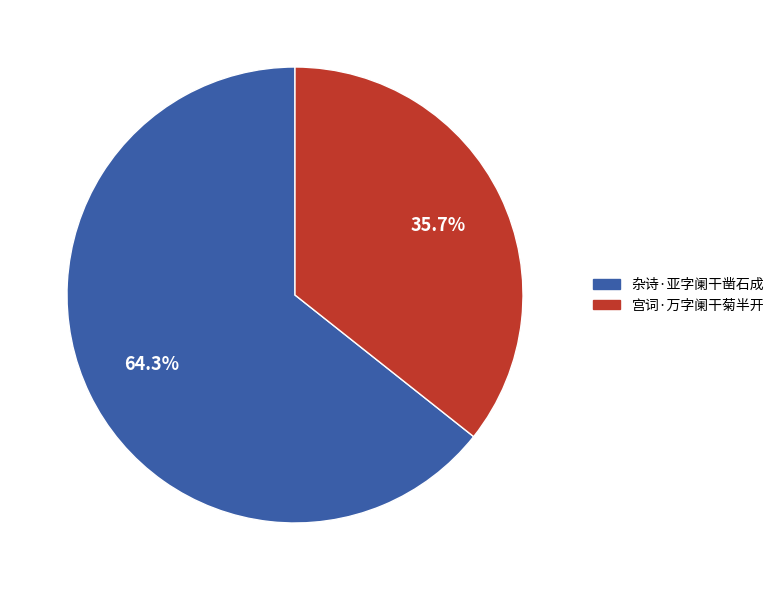

To the nearest percent, what is the difference between the largest and smallest slice percentages?

29%